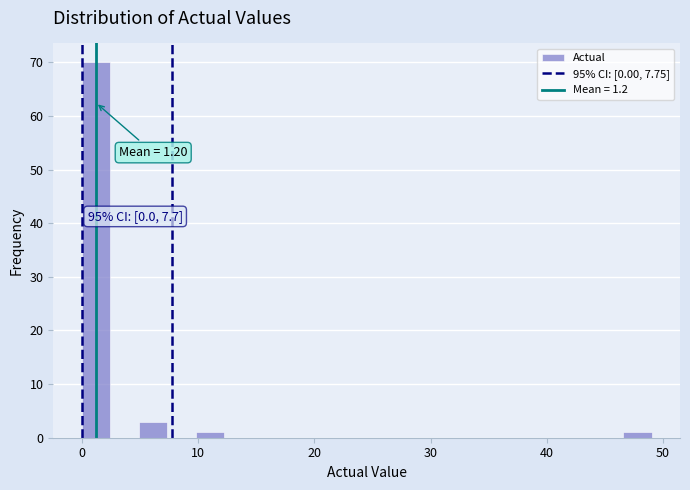

Read against the x-axis, roughly where is the centre of the tallest bar?

1